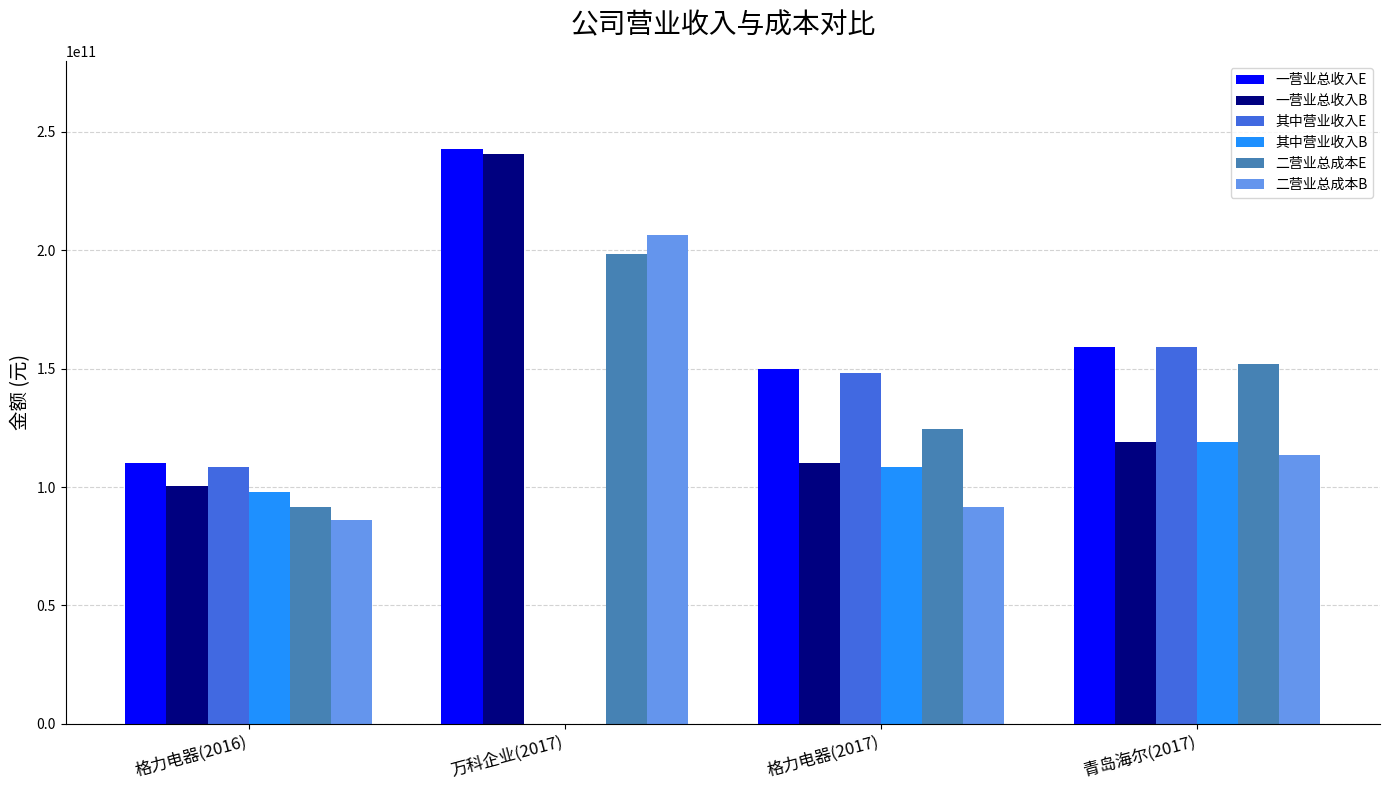

How many data points does each series have?

4